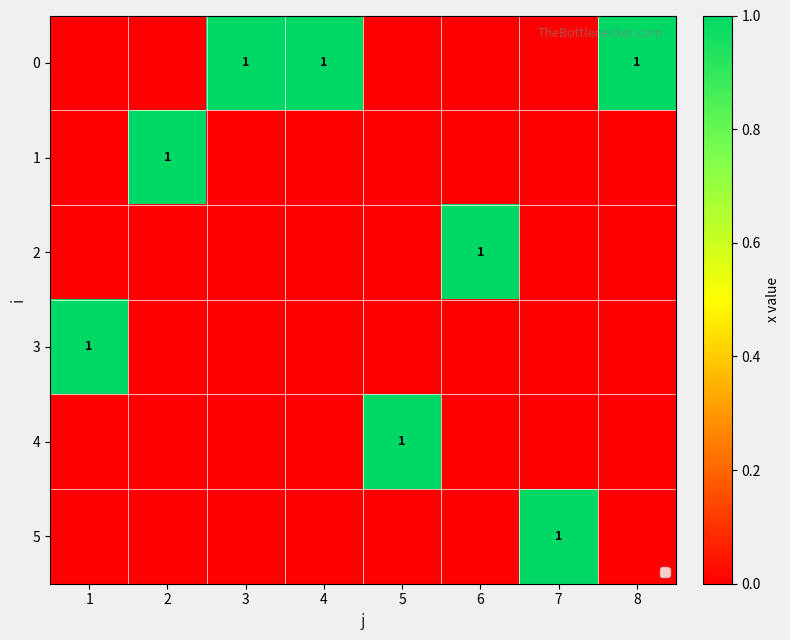

Rank the series by their maximum value, from highest to lowest.

0, 1, 2, 3, 4, 5